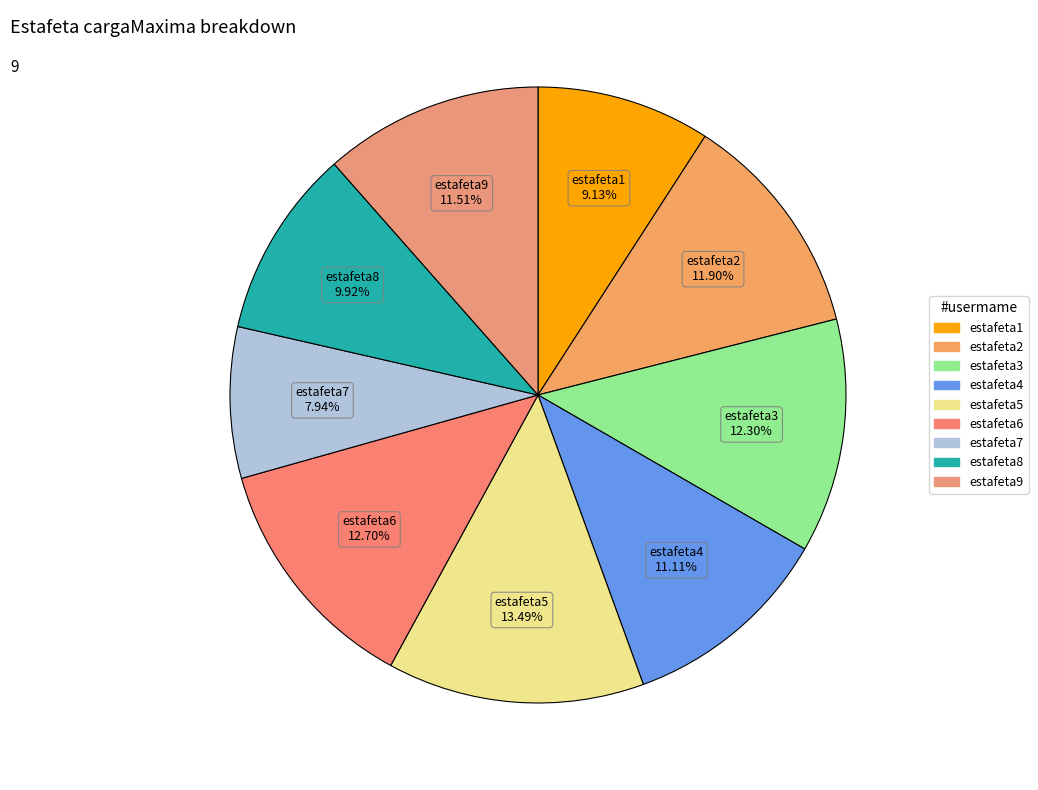

To the nearest percent, what portion does estafeta5 represent?

13%